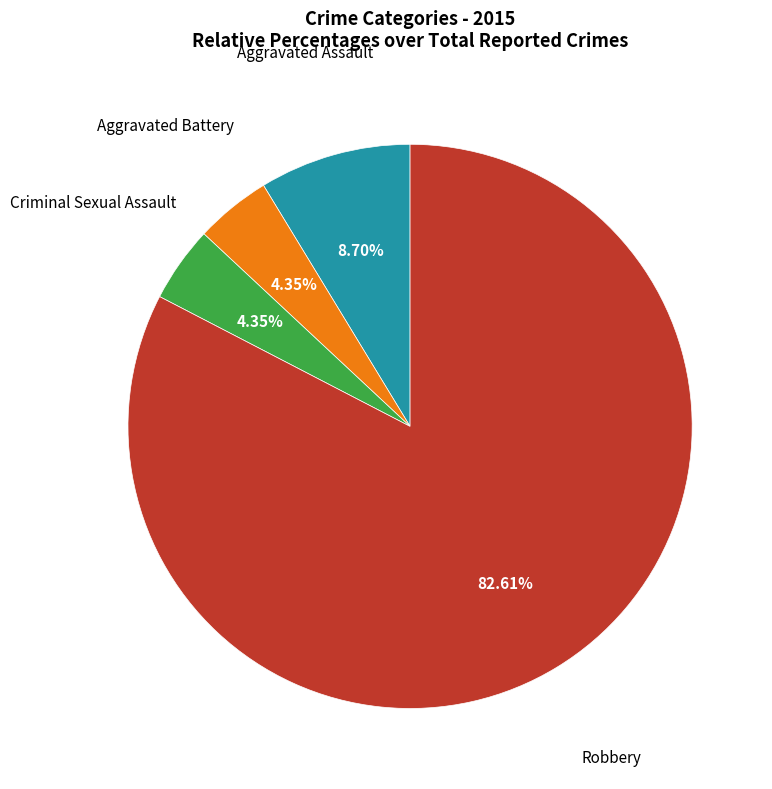

Combined, do Criminal Sexual Assault and Aggravated Battery account for over 50%?

No